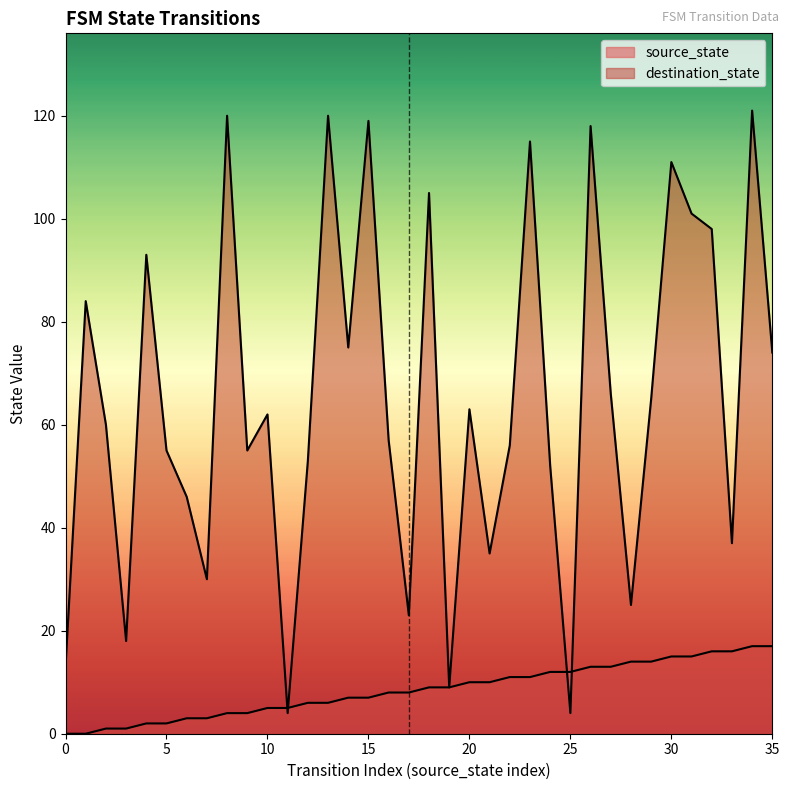

Reading left to right, transcribe all the data shown in this chart.

source_state: 0=0	1=0	2=1	3=1	4=2	5=2	6=3	7=3	8=4	9=4	10=5	11=5	12=6	13=6	14=7	15=7	16=8	17=8	18=9	19=9	20=10	21=10	22=11	23=11	24=12	25=12	26=13	27=13	28=14	29=14	30=15	31=15	32=16	33=16	34=17	35=17
destination_state: 0=13	1=84	2=60	3=18	4=93	5=55	6=46	7=30	8=120	9=55	10=62	11=4	12=53	13=120	14=75	15=119	16=57	17=23	18=105	19=9	20=63	21=35	22=56	23=115	24=52	25=4	26=118	27=66	28=25	29=65	30=111	31=101	32=98	33=37	34=121	35=74